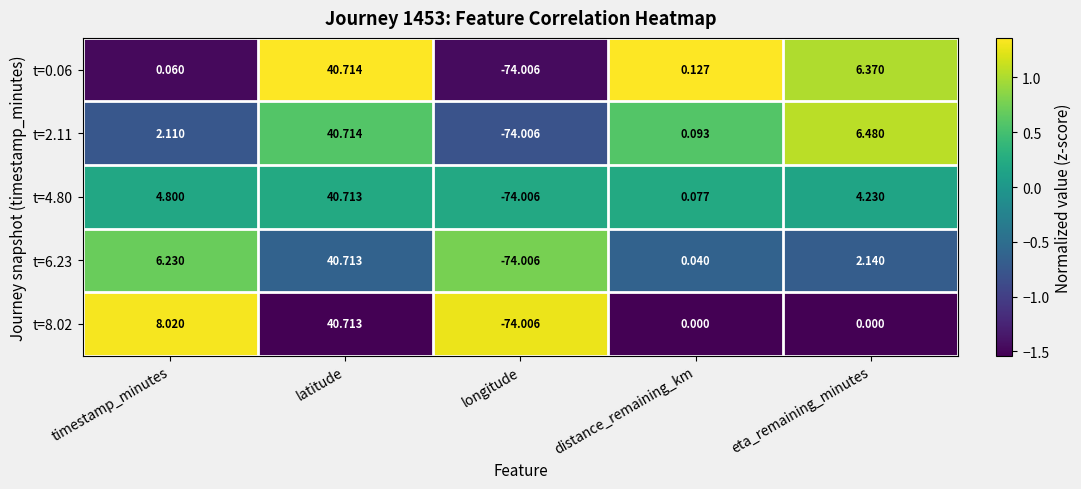

Which category has the lowest value across all series?

longitude